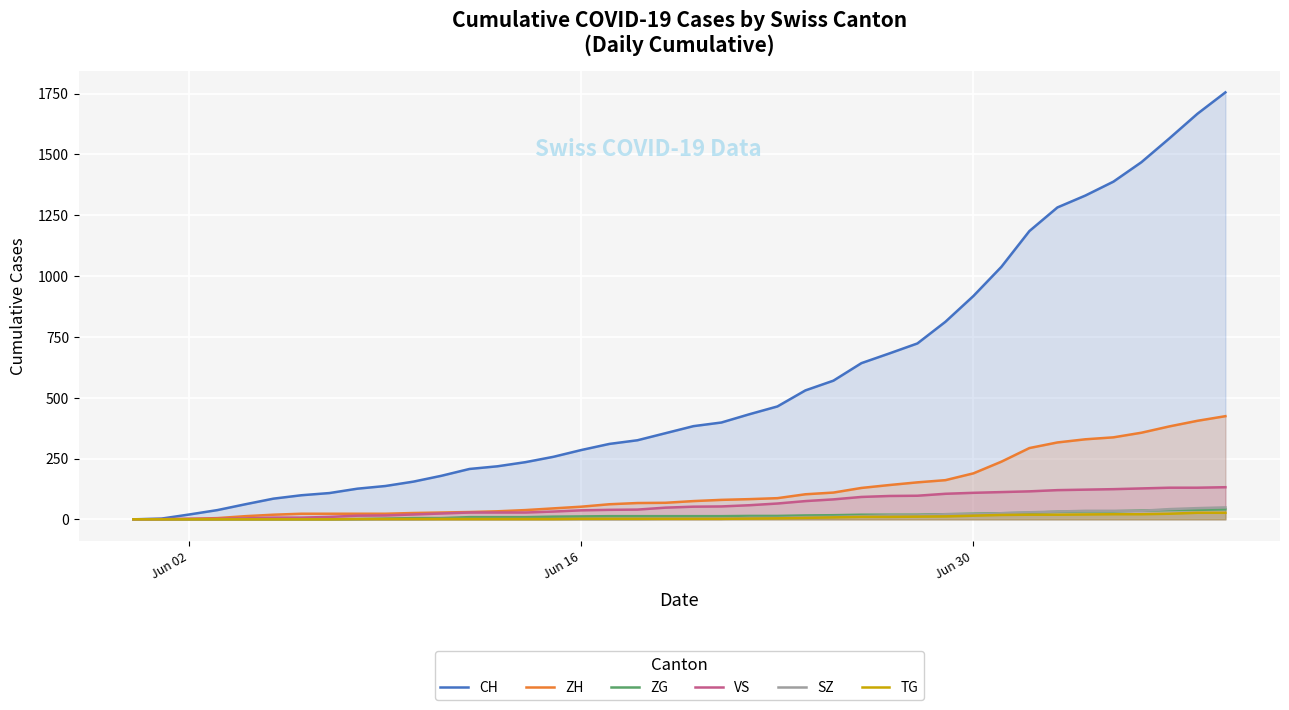

Which series has the largest range (max minus min)?

CH